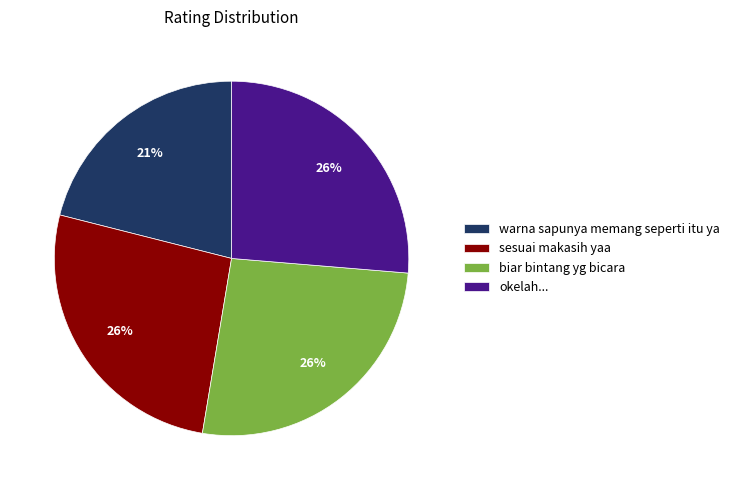

To the nearest percent, what is the average slice percentage?

25%